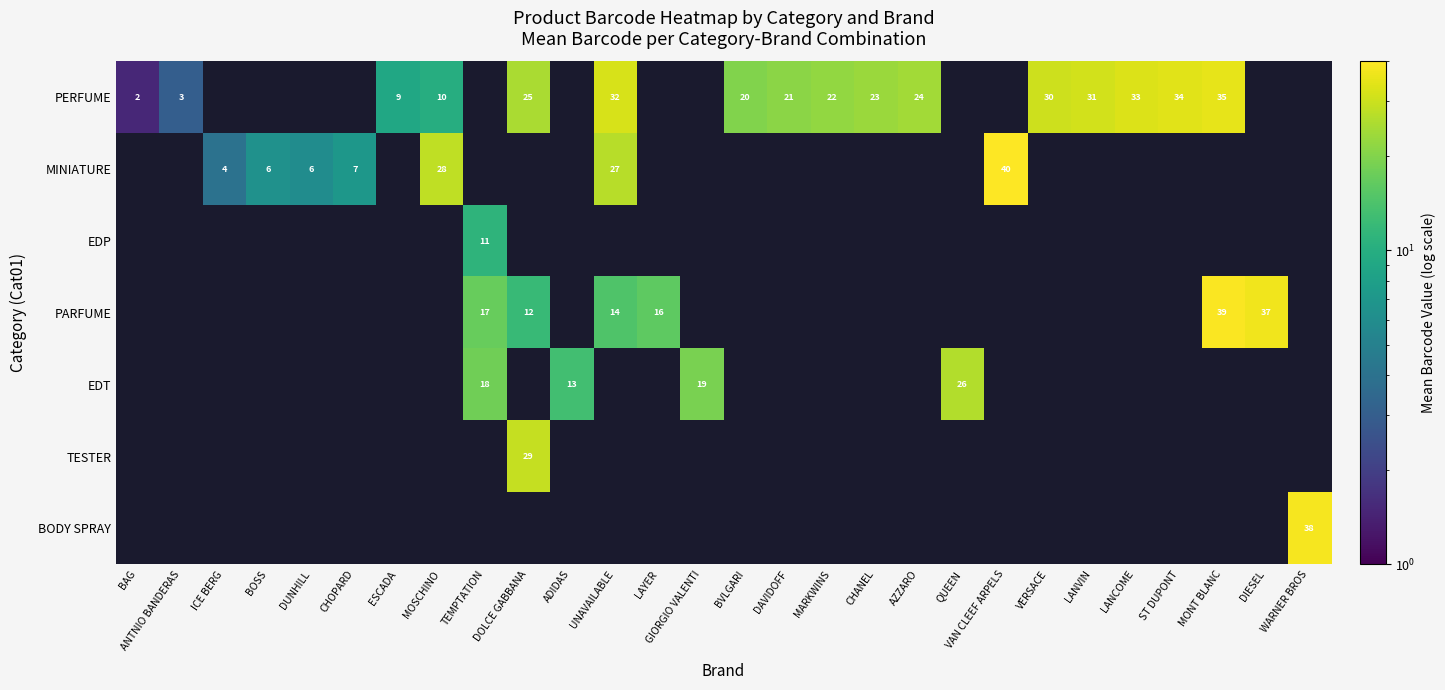

At how many categories does at least one series exceed 33?

5